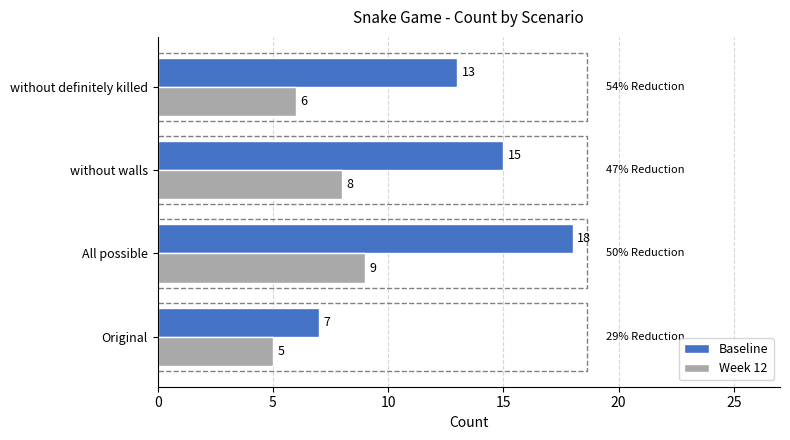

What are all the series names shown in the legend?

Baseline, Week 12